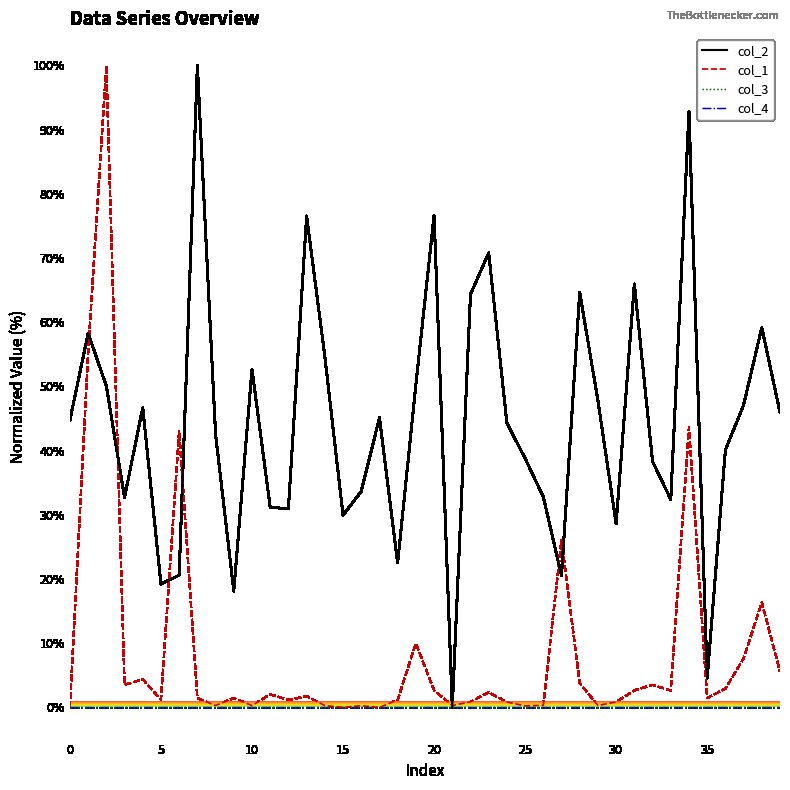

At how many categories does at least one series exceed 79?

3